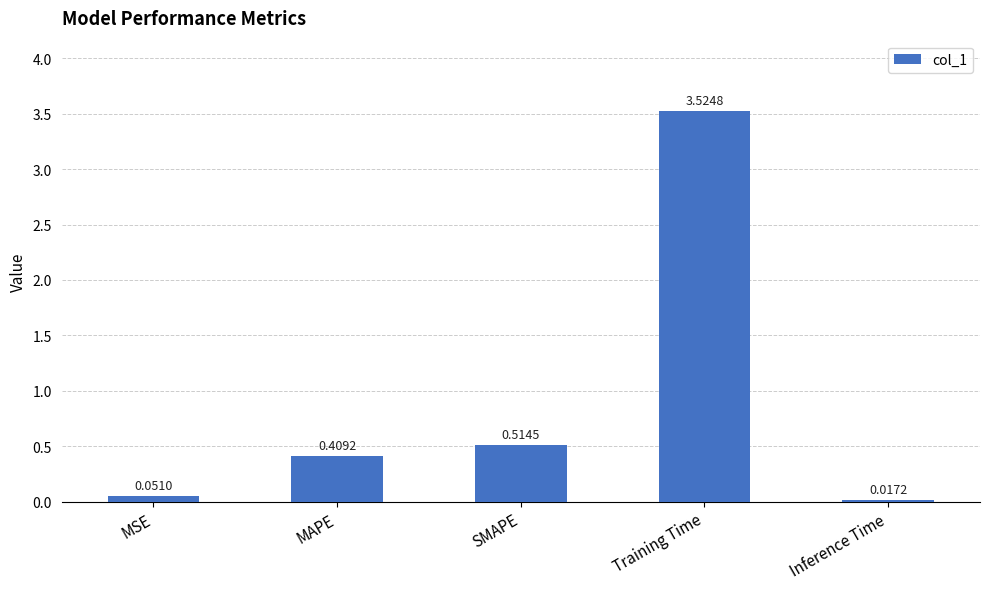

List the labels in order of value, smallest first.

Inference Time, MSE, MAPE, SMAPE, Training Time